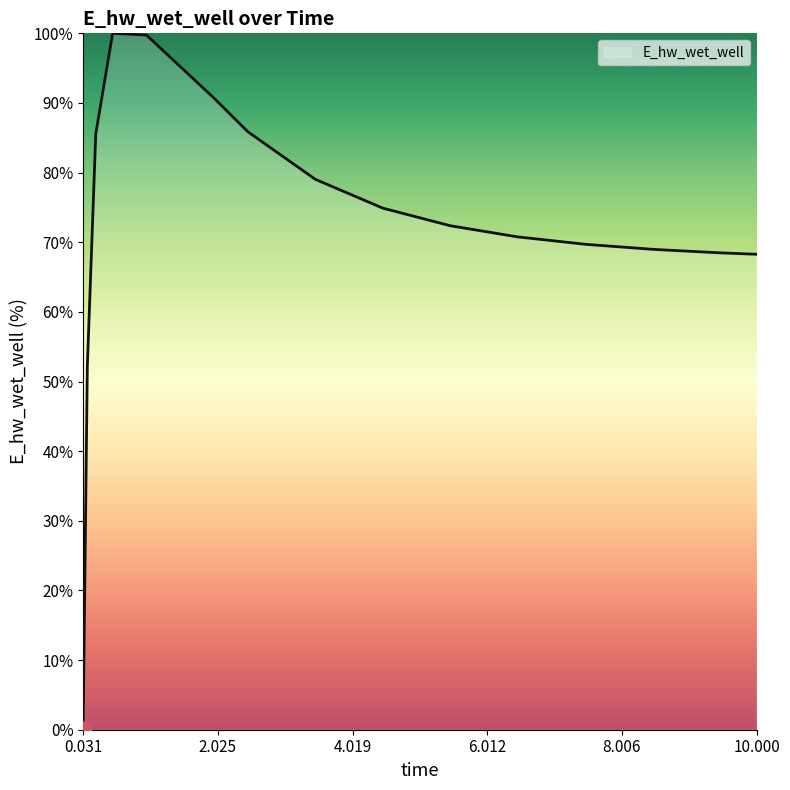

What is the greatest value displayed?

100.0